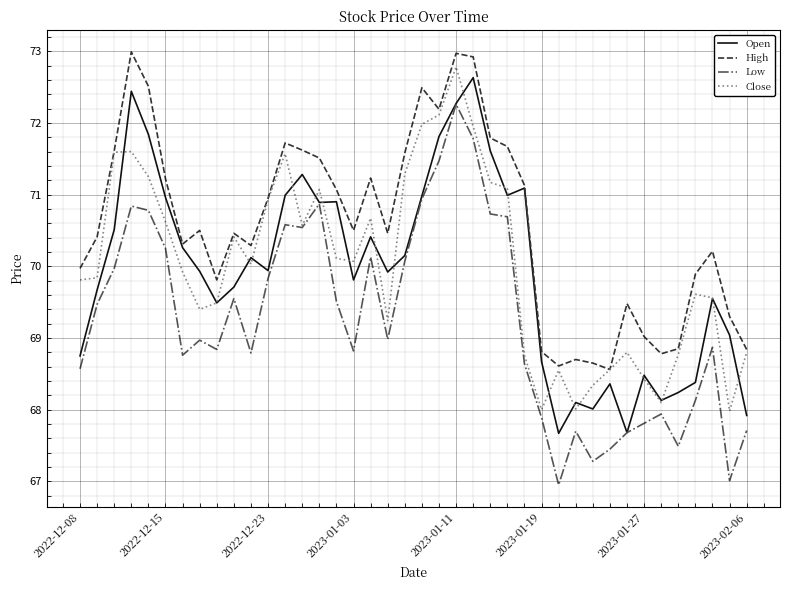

Which series has the widest spread of values?

Low